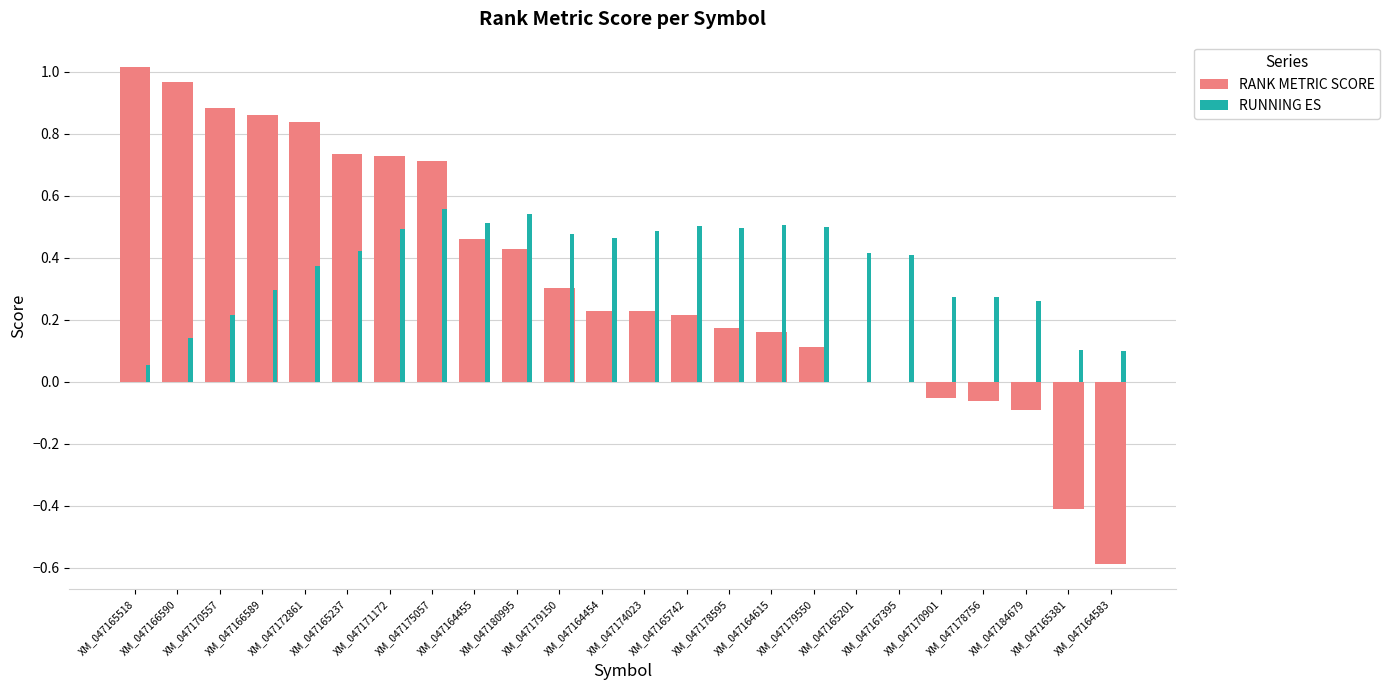

Is it true that RUNNING ES equals 0.6 at XM_047165201?

False